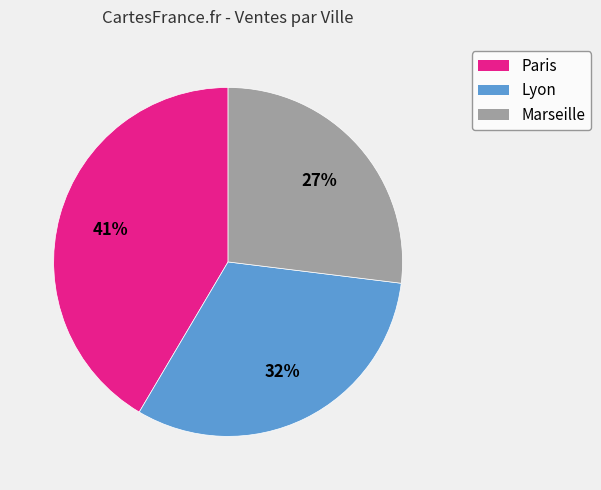

To the nearest percent, what is the combined percentage of Marseille and Paris?

68%